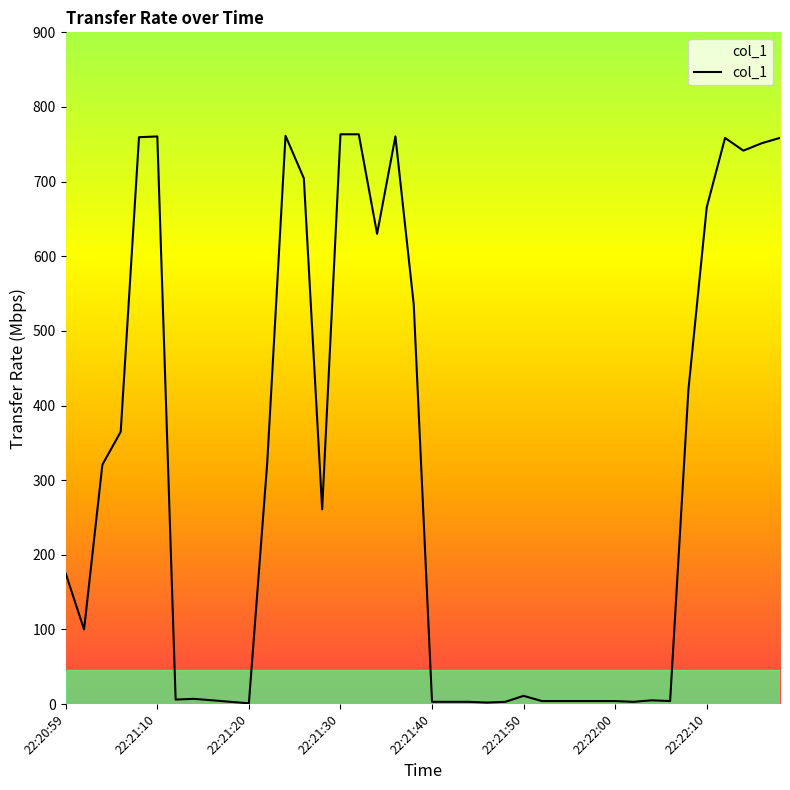

What is the greatest value displayed?

763.4